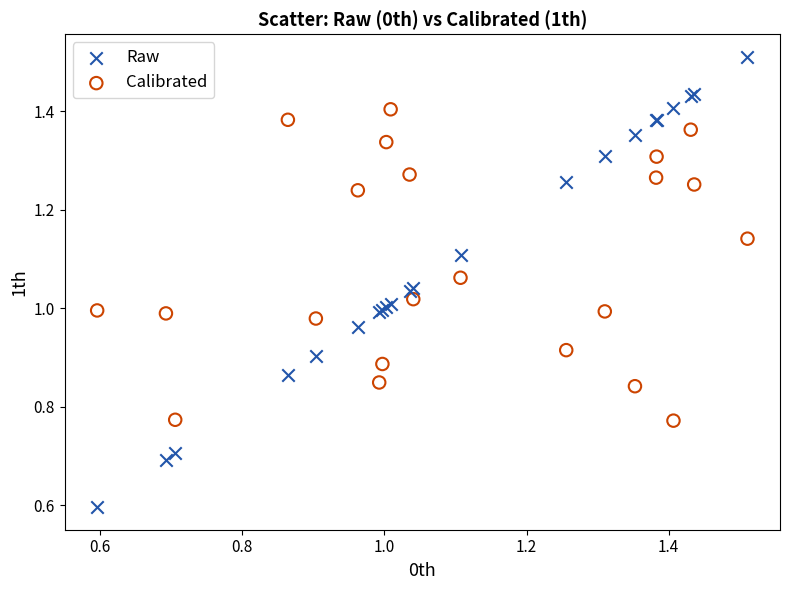

What are all the series names shown in the legend?

Raw, Calibrated